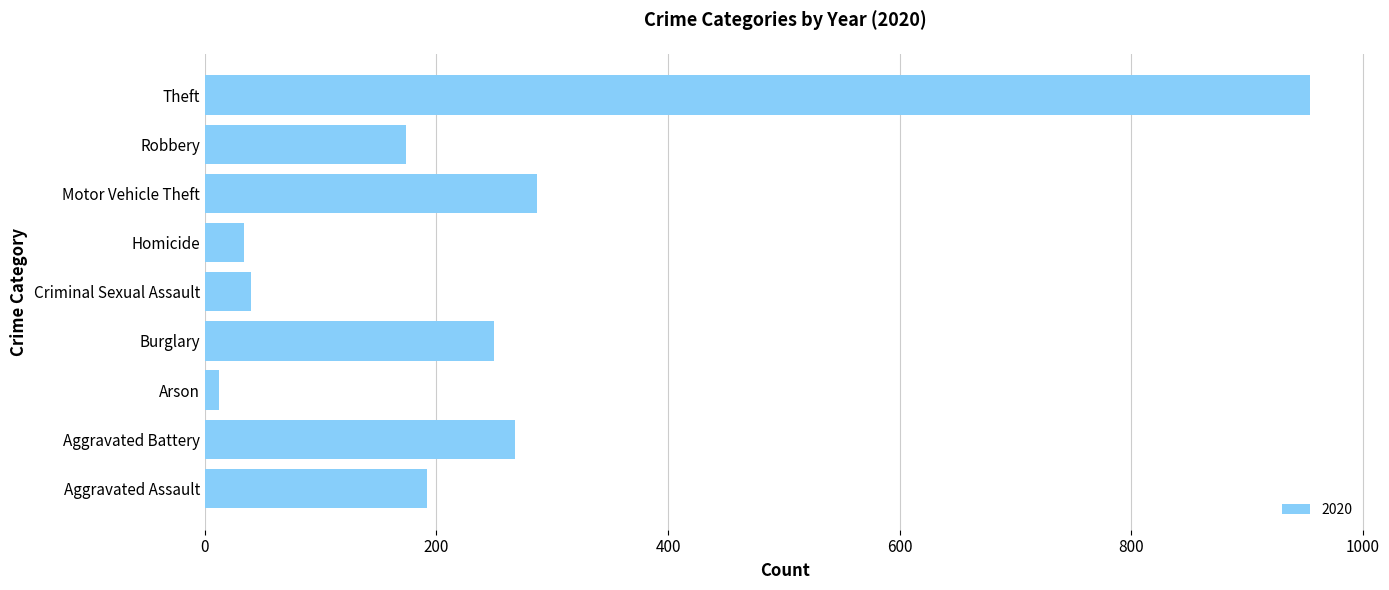

What is the smallest value displayed?

12